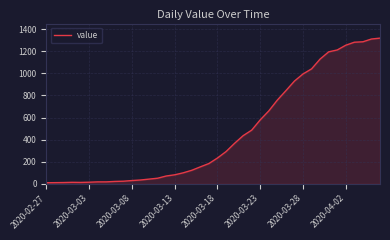

How many lines are shown in the chart?

1